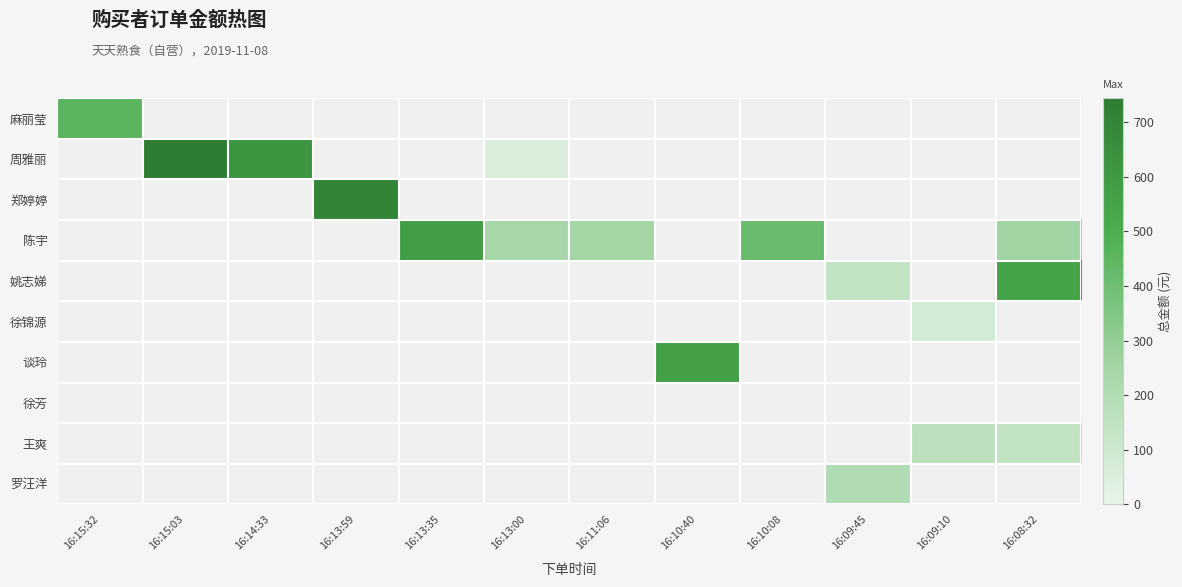

Is the value of 陈宇 at 16:09:10 greater than the value of 王爽 at 16:09:10?

No